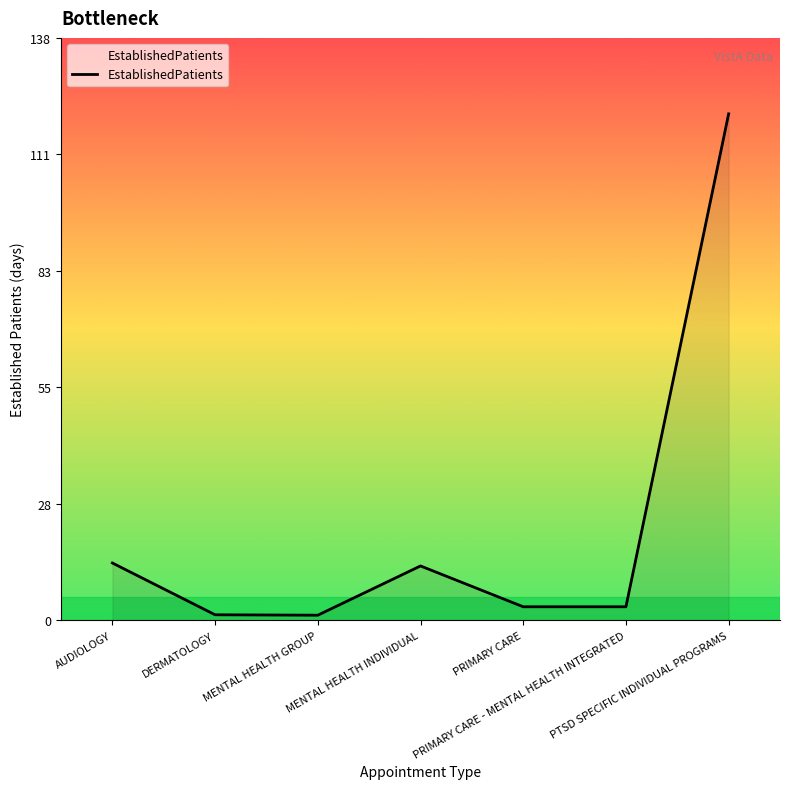

True or false: the data shows 3.2 at PRIMARY CARE - MENTAL HEALTH INTEGRATED.

True